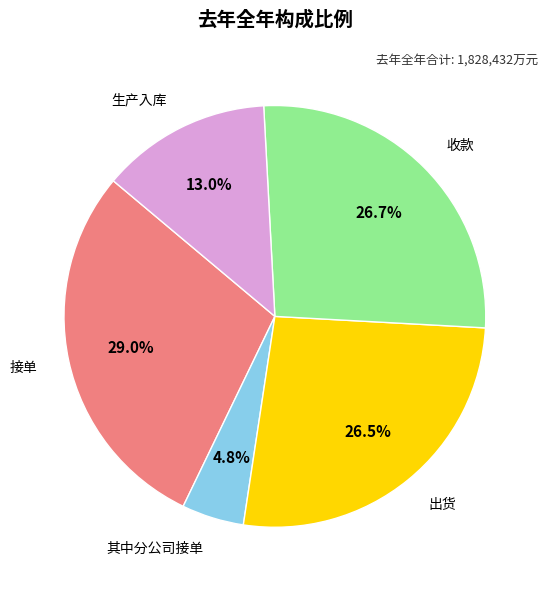

Is there a majority slice in this chart?

No